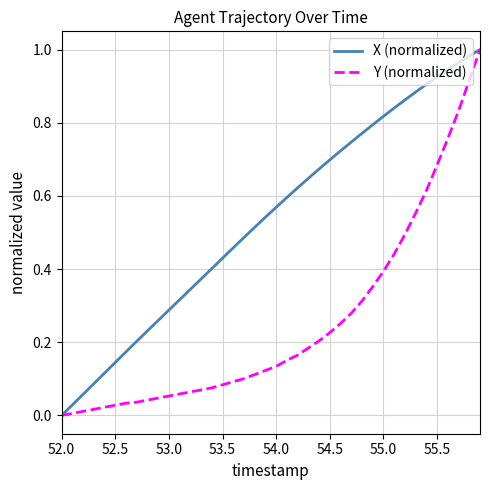

Which series has the largest total across all categories?

X (normalized)